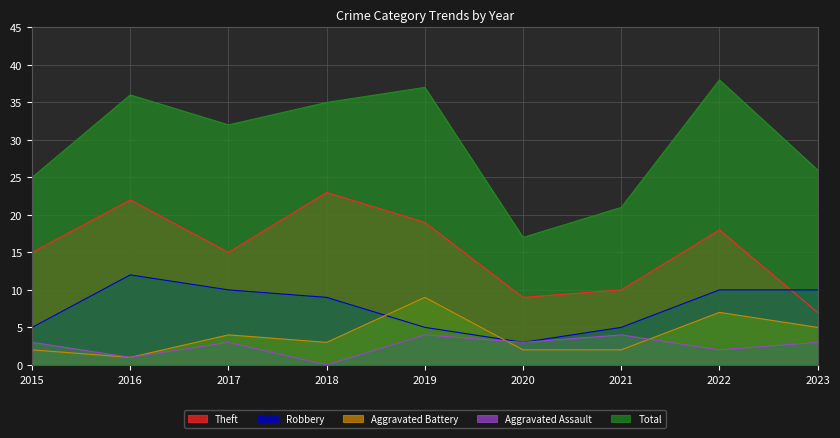

Is the value of Total at 2018 greater than the value of Aggravated Battery at 2017?

Yes